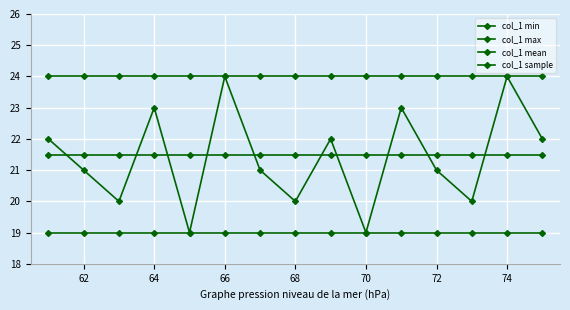

What is the sum of all col_1 max values?

360.0